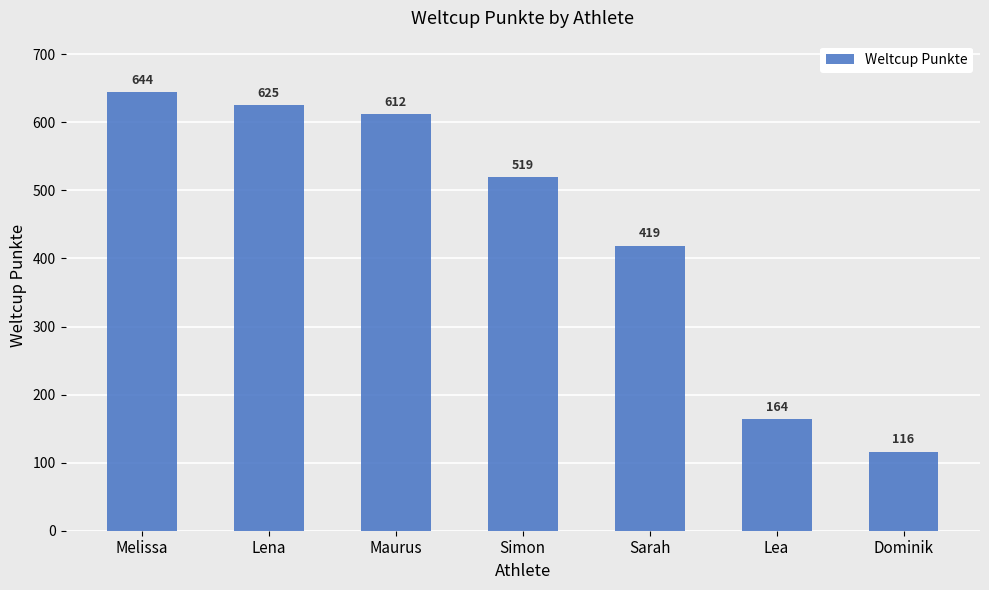

Between Simon and Melissa, which is larger?

Melissa